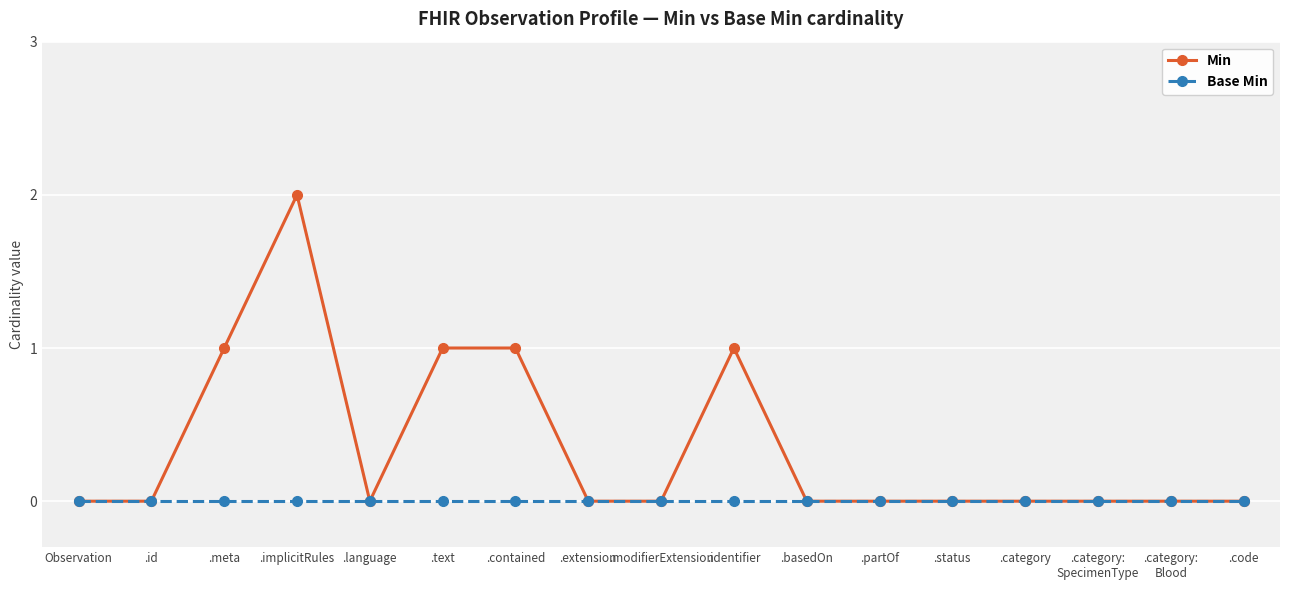

True or false: Min has more than 0 points higher than both neighbors.

True